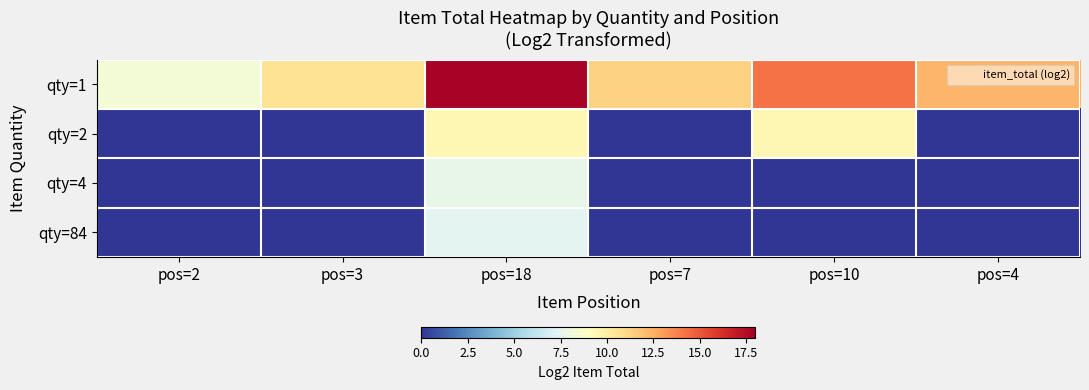

Reading right to left, extract all data points from this chart.

qty=1: pos=4=12.3	pos=10=14.3	pos=7=11.3	pos=18=17.8	pos=3=10.6	pos=2=8.2
qty=2: pos=4=0.0	pos=10=9.5	pos=7=0.0	pos=18=9.5	pos=3=0.0	pos=2=0.0
qty=4: pos=4=0.0	pos=10=0.0	pos=7=0.0	pos=18=7.7	pos=3=0.0	pos=2=0.0
qty=84: pos=4=0.0	pos=10=0.0	pos=7=0.0	pos=18=7.4	pos=3=0.0	pos=2=0.0